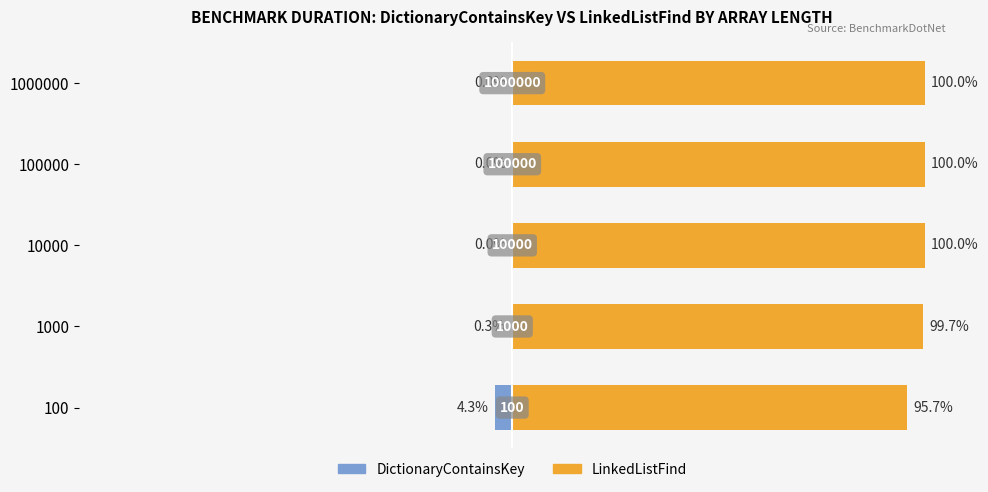

What is the maximum value shown in the chart?

100.0